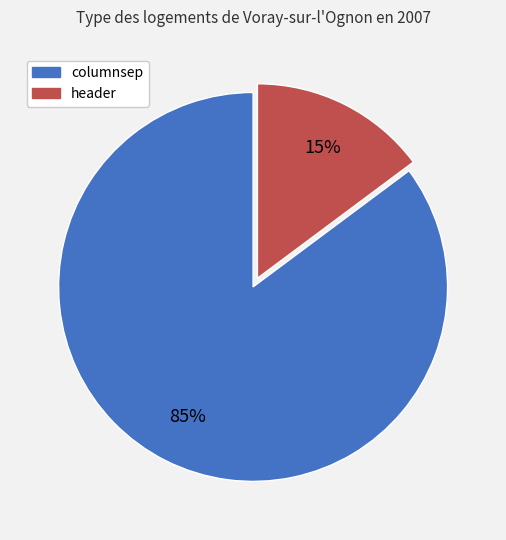

True or false: columnsep accounts for 85% of the total.

True